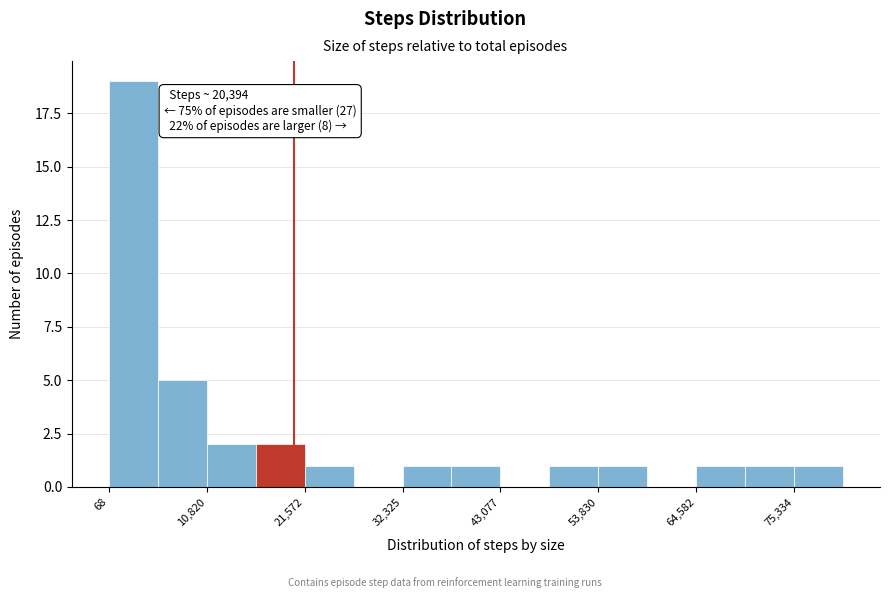

Read against the x-axis, roughly where is the centre of the tallest bar?

2000